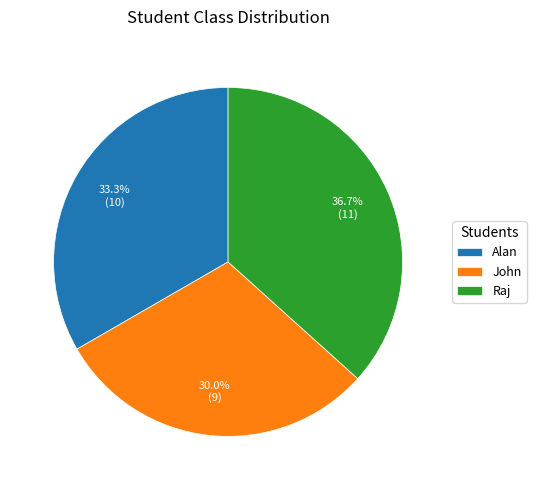

Rank the categories by value from highest to lowest.

Raj, Alan, John